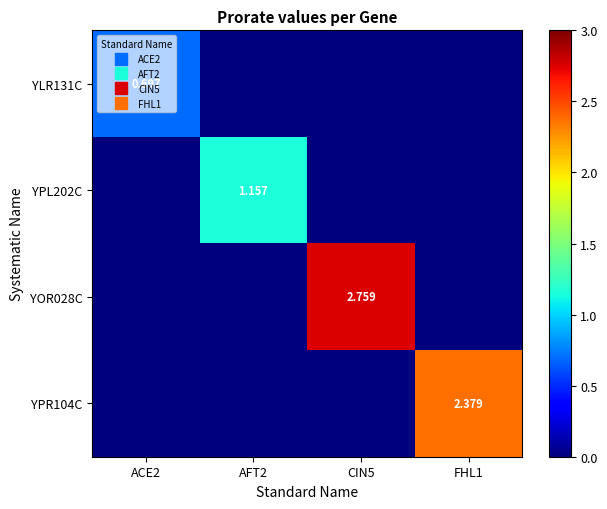

Is it true that YPR104C equals 3.1 at FHL1?

False